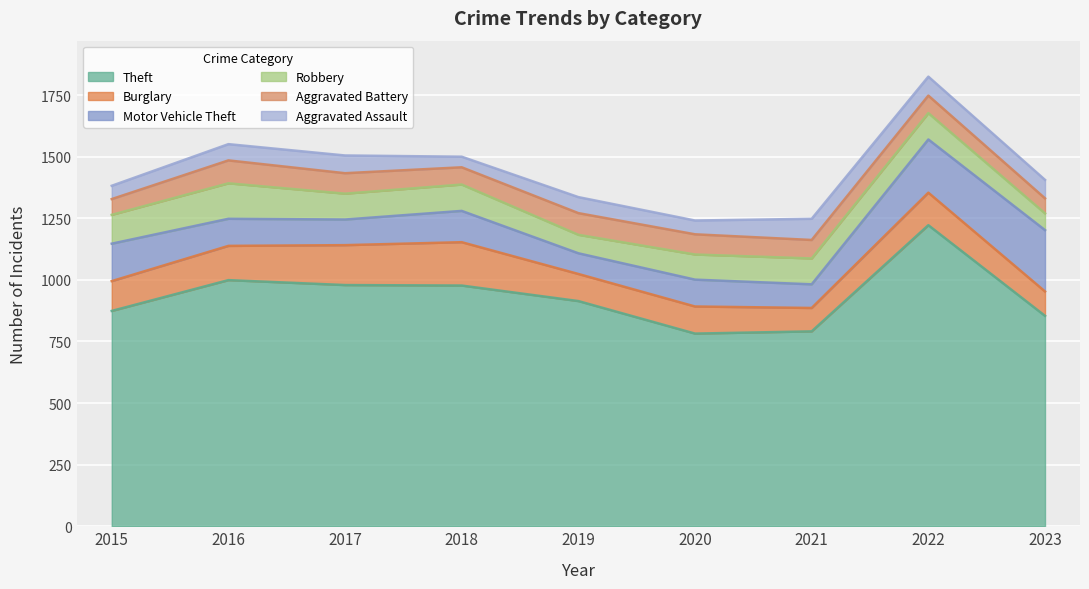

How many lines are shown in the chart?

6